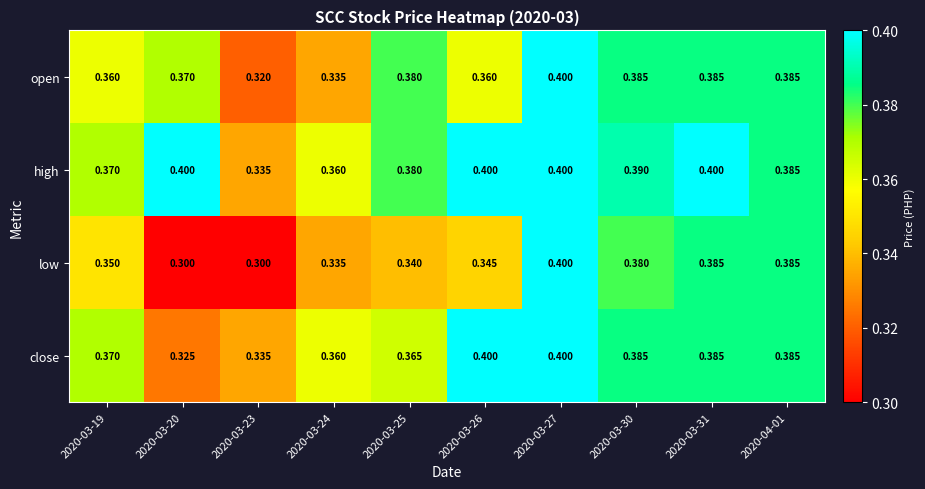

Which series changed the most between 2020-03-19 and 2020-03-30?

low